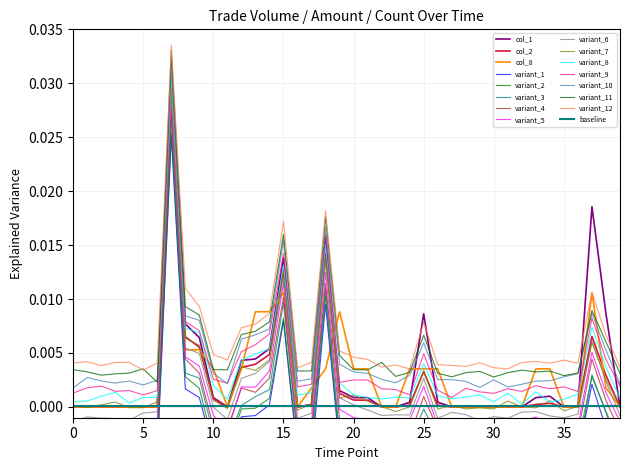

How many interior local peaks does the col_8 series have?

4